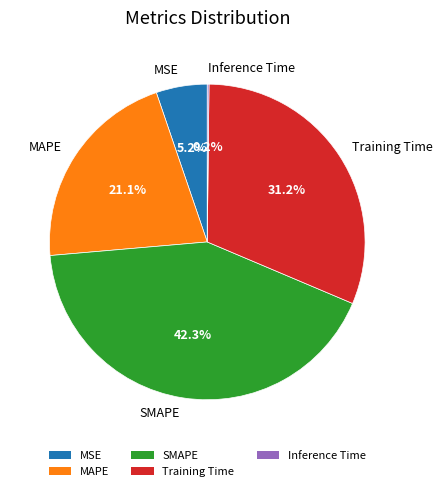

Is there any slice that represents more than half of the pie?

No